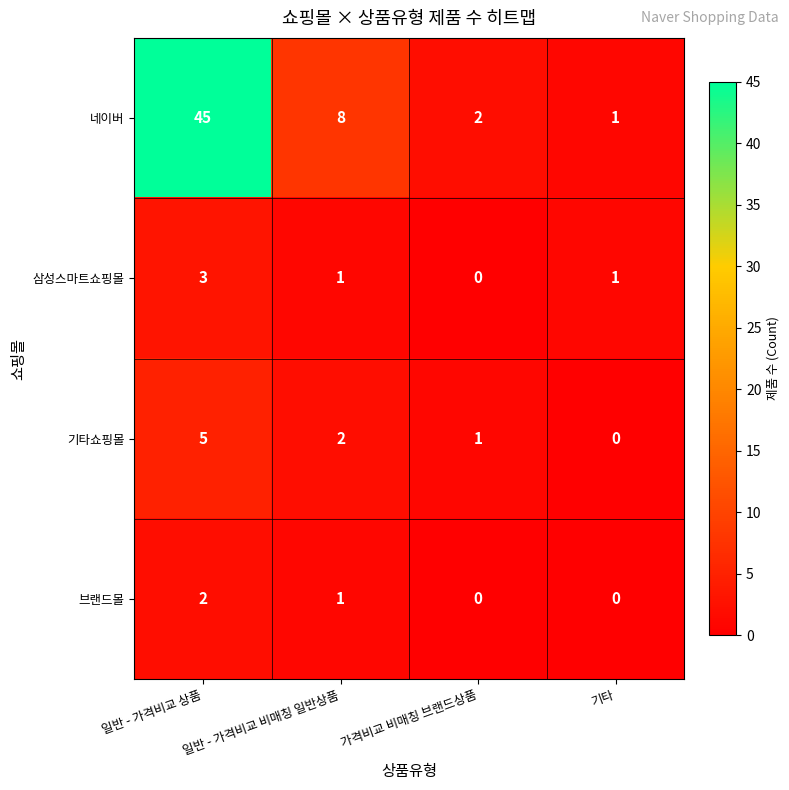

Between 일반 - 가격비교 비매칭 일반상품 and 가격비교 비매칭 브랜드상품, which series saw the biggest shift?

네이버